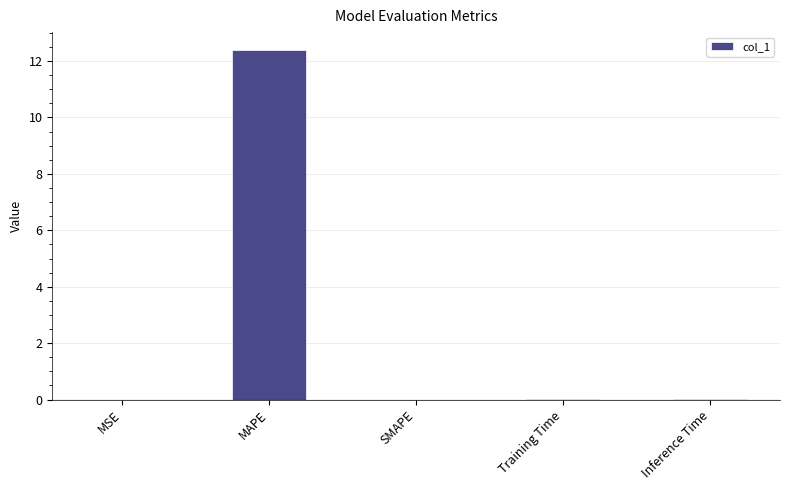

Does the chart contain stacked bars?

No